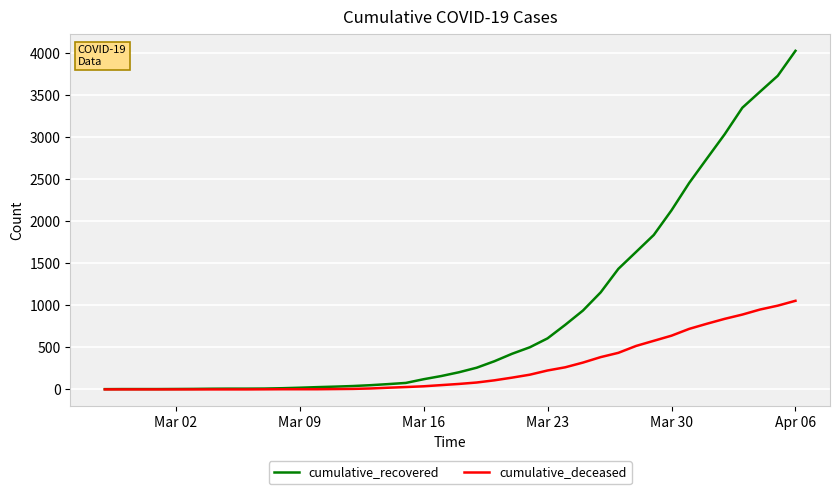

Which series has the largest total across all categories?

cumulative_recovered